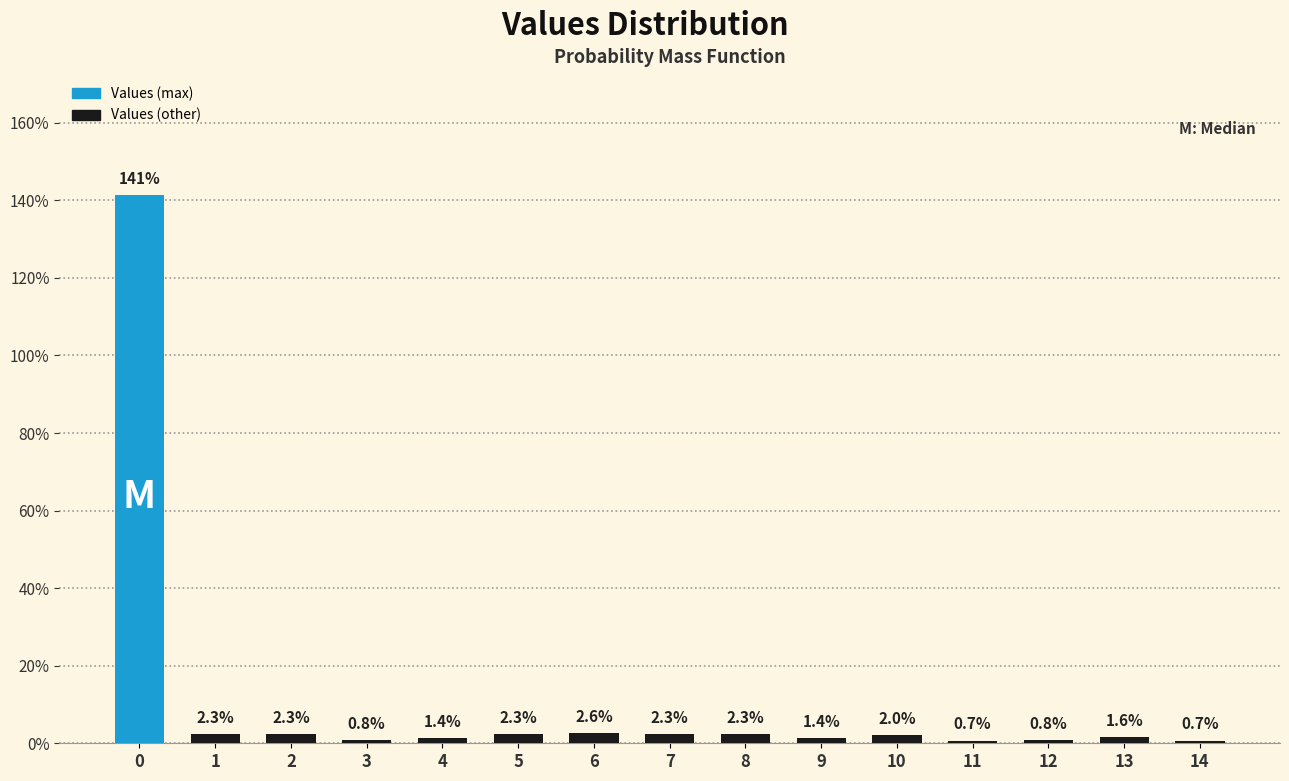

List the labels in order of value, smallest first.

14, 11, 12, 3, 9, 4, 13, 10, 1, 2, 5, 7, 8, 6, 0